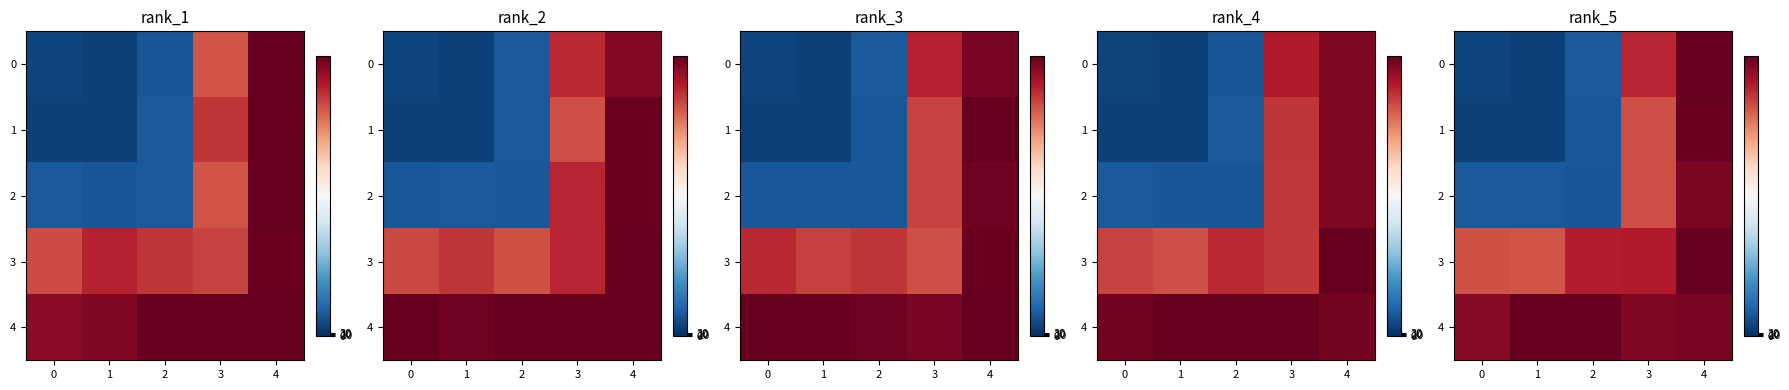

Which series has the largest total across all categories?

row_4